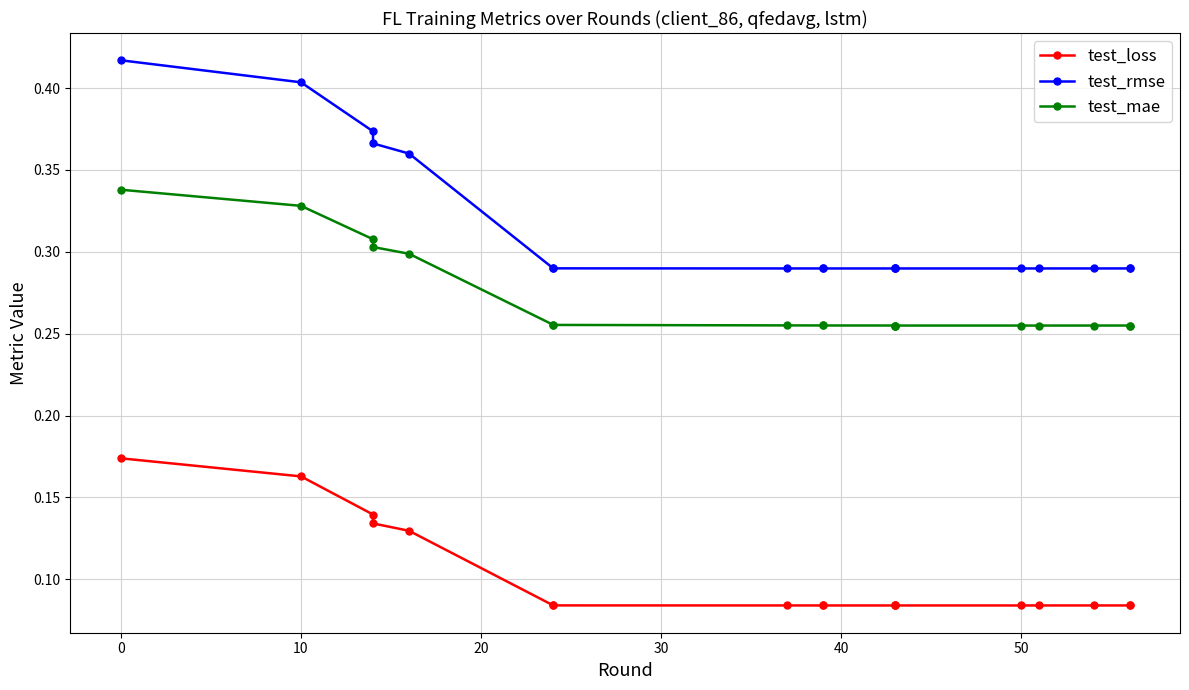

What is the difference between the maximum and minimum values in the test_rmse series?

0.1